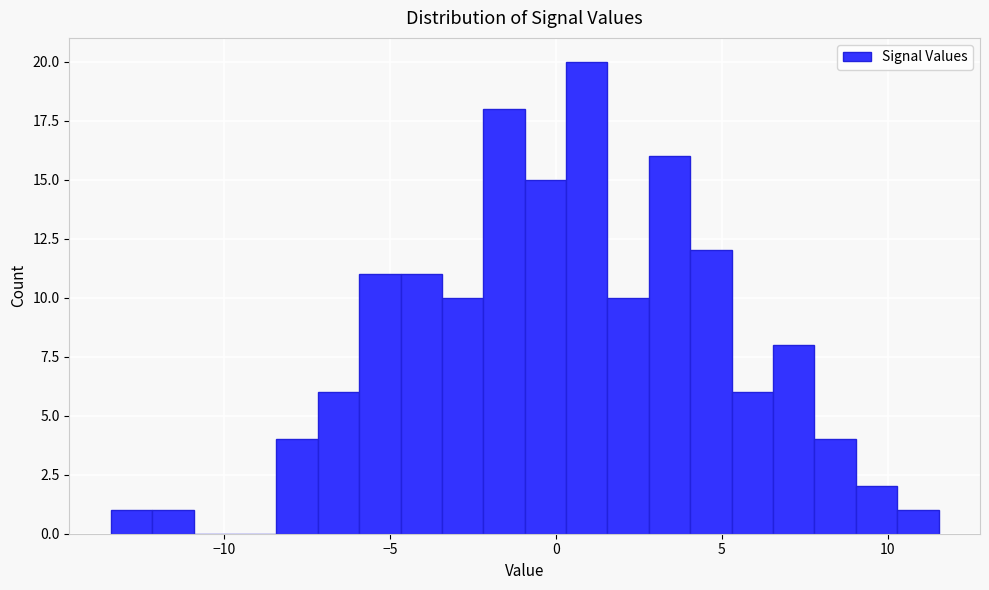

Around what value on the x-axis is the tallest bar? Give the approximate position of its centre, as read against the axis.

1.0